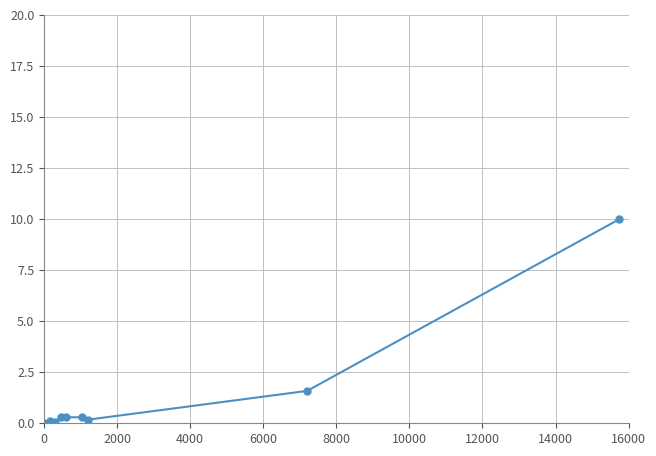

True or false: there are more than 0 points higher than both neighbors.

True